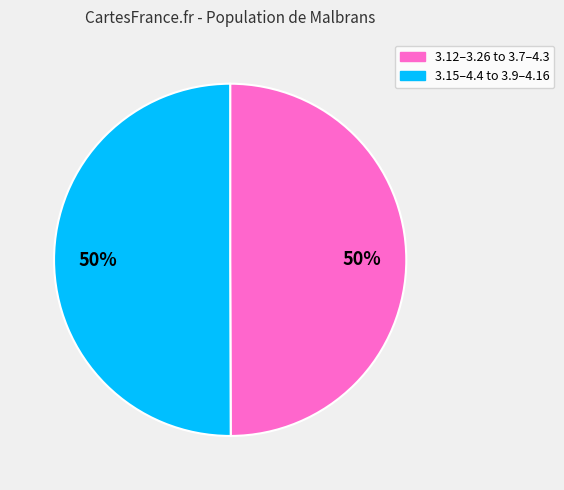

To the nearest percent, what is the average slice percentage?

50%